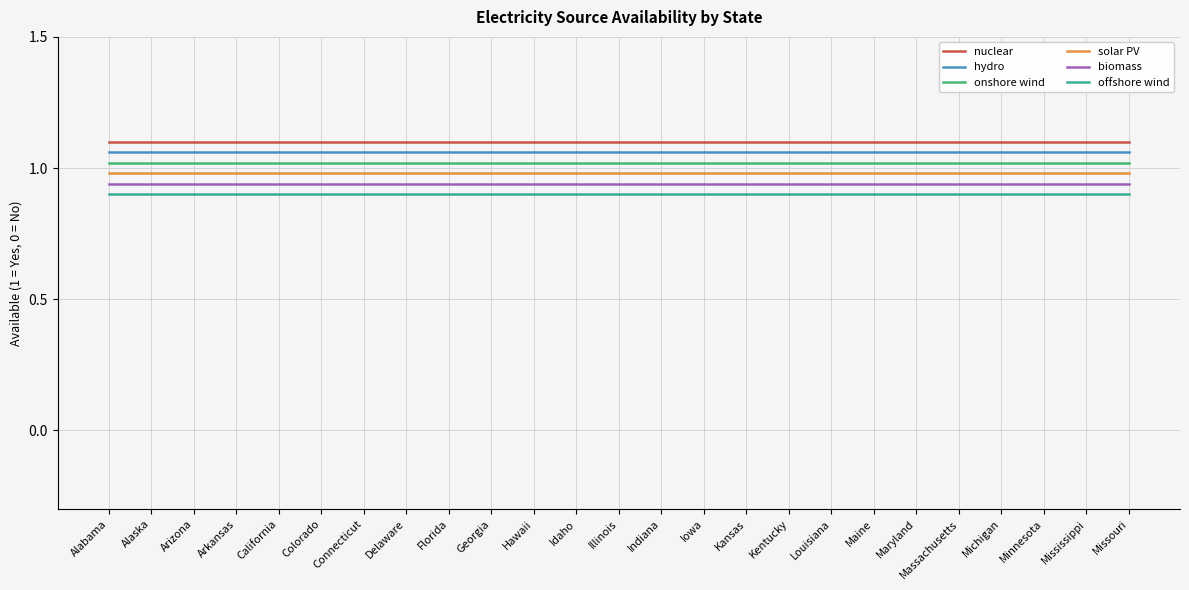

How many distinct data groups are displayed?

6